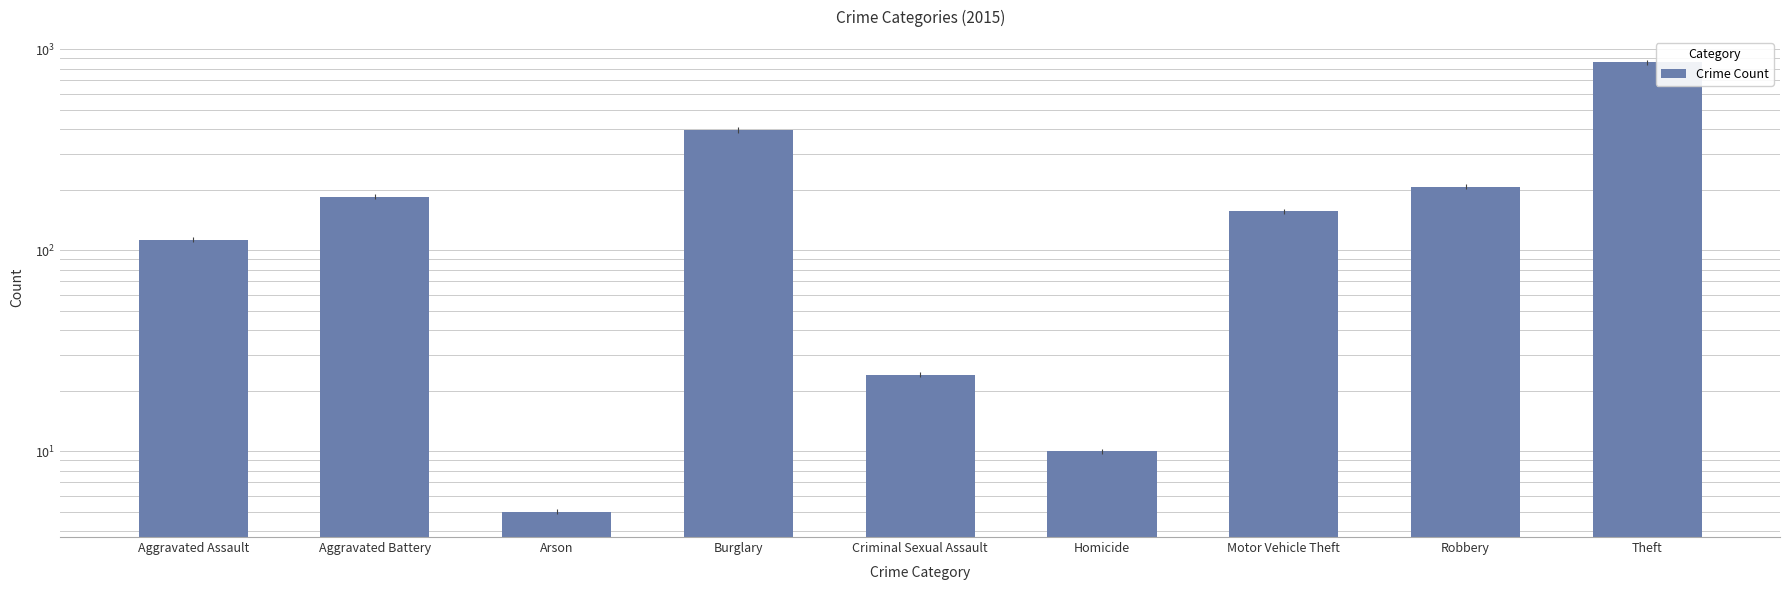

At which label is the value closest to 432?

Burglary